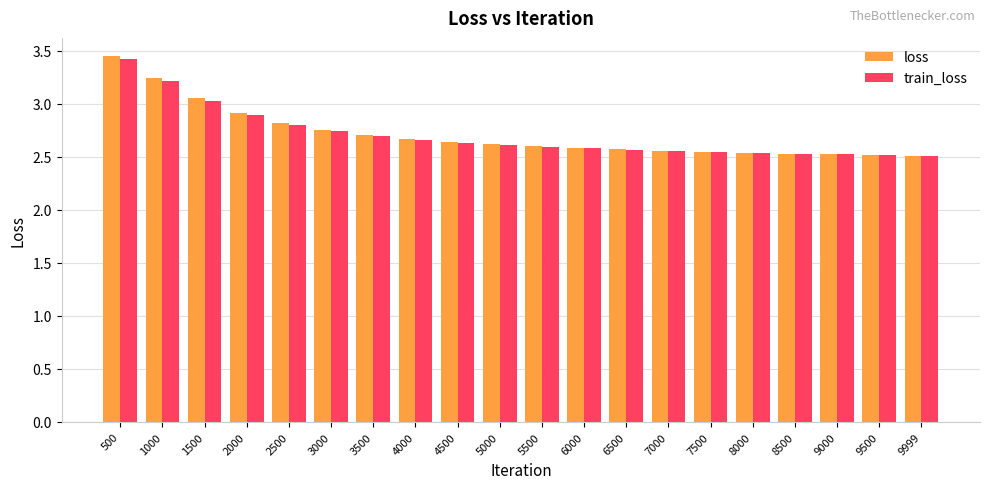

Which category has the highest value in the loss series?

500